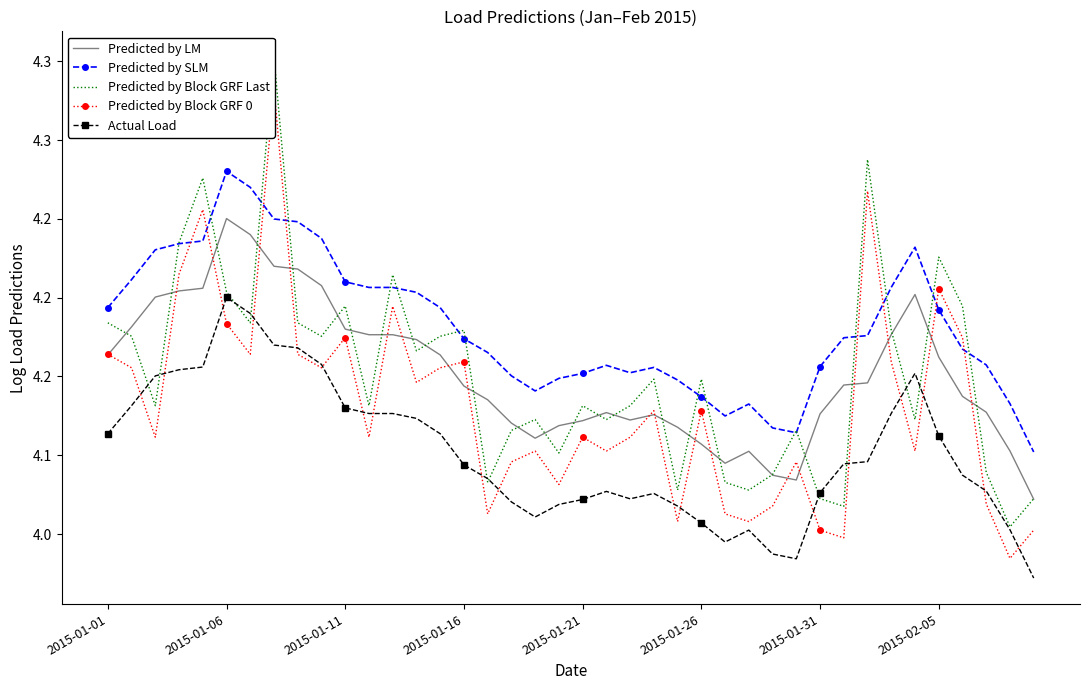

What is the sum of the Predicted by SLM values at 12 and 2015-01-31?

8.5